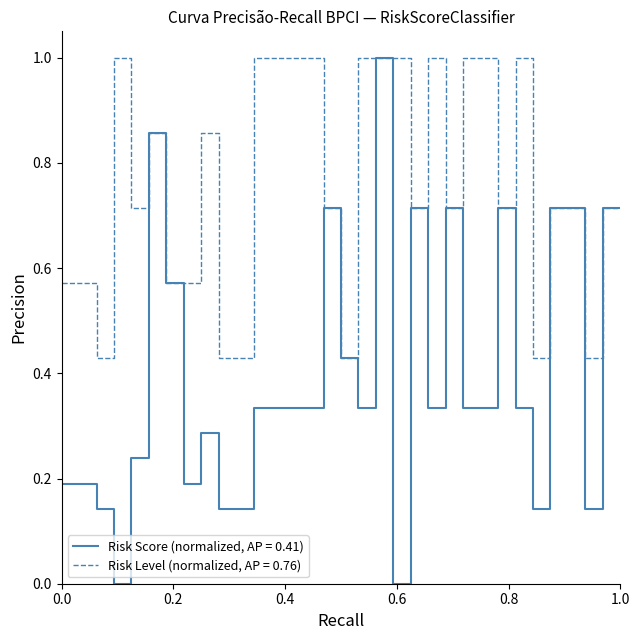

Which series has the largest range (max minus min)?

Risk Score (normalized, AP = 0.41)